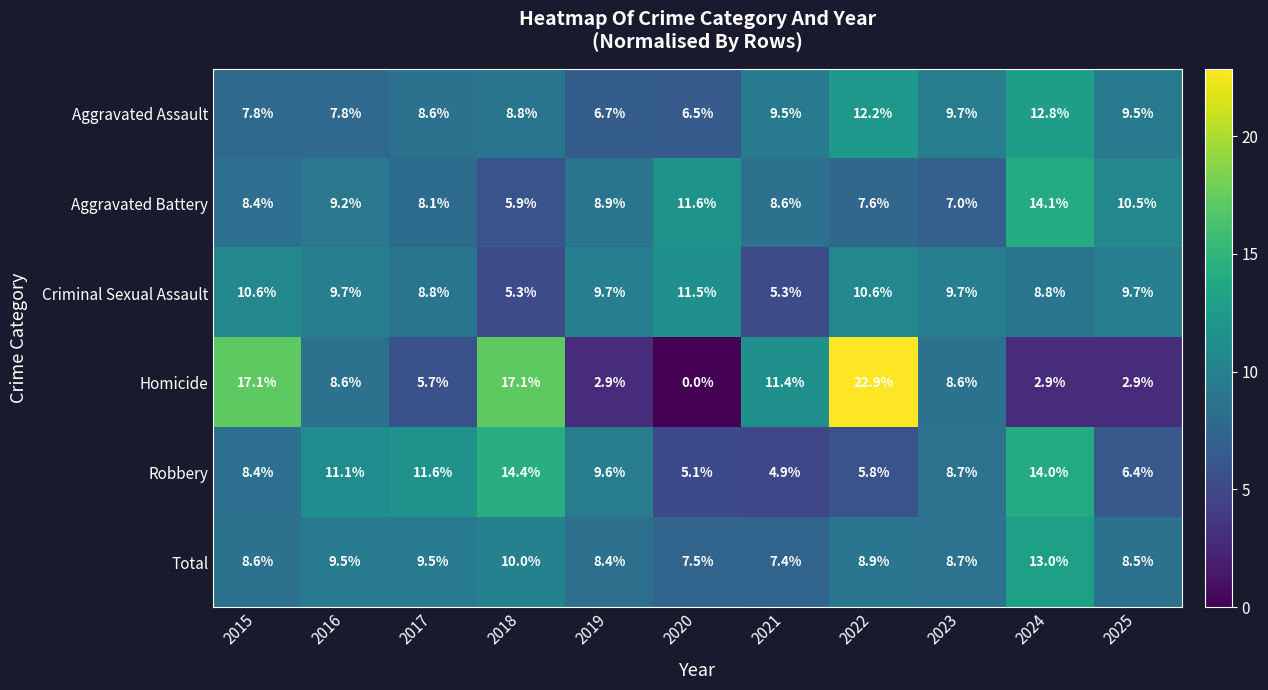

Which category has the lowest value in the Homicide series?

2020